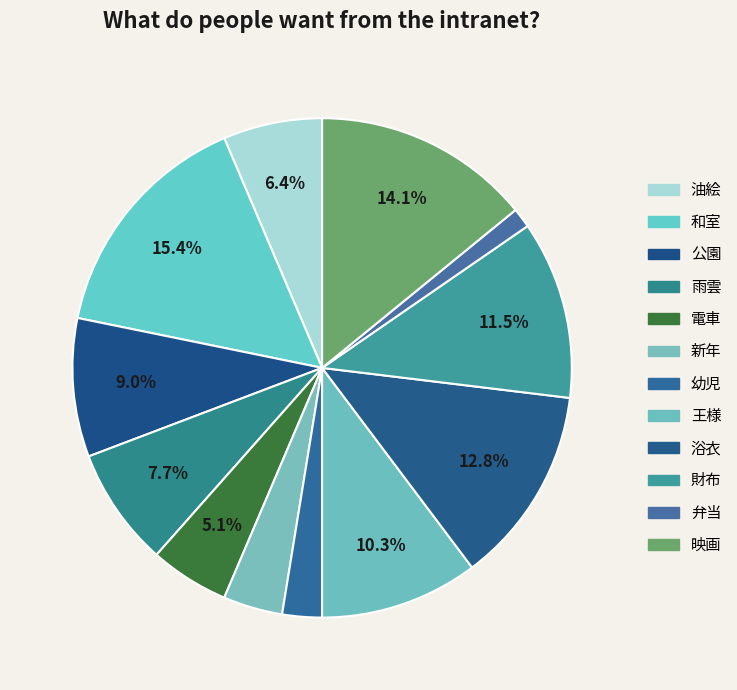

Is it true that 油絵 is 18% of the pie?

False